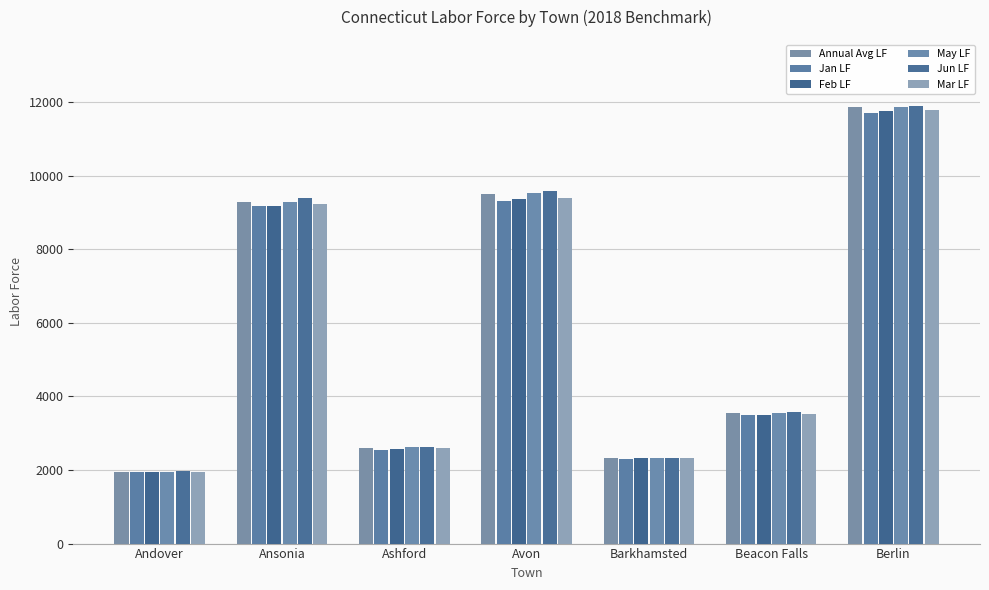

What is the label of the 6th bar from the right?

Ansonia